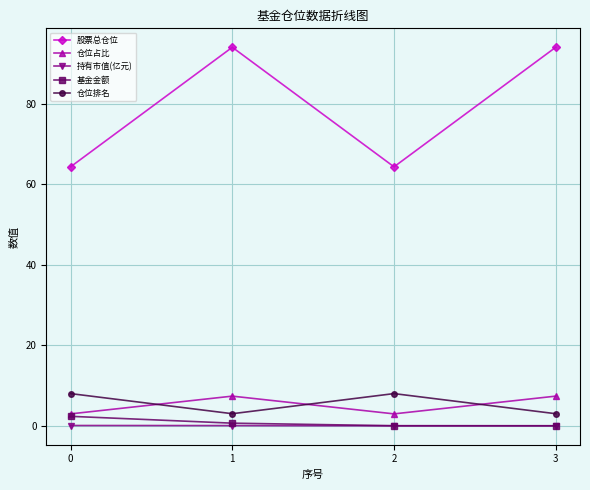

What value does the 仓位占比 series have at 0?

3.0